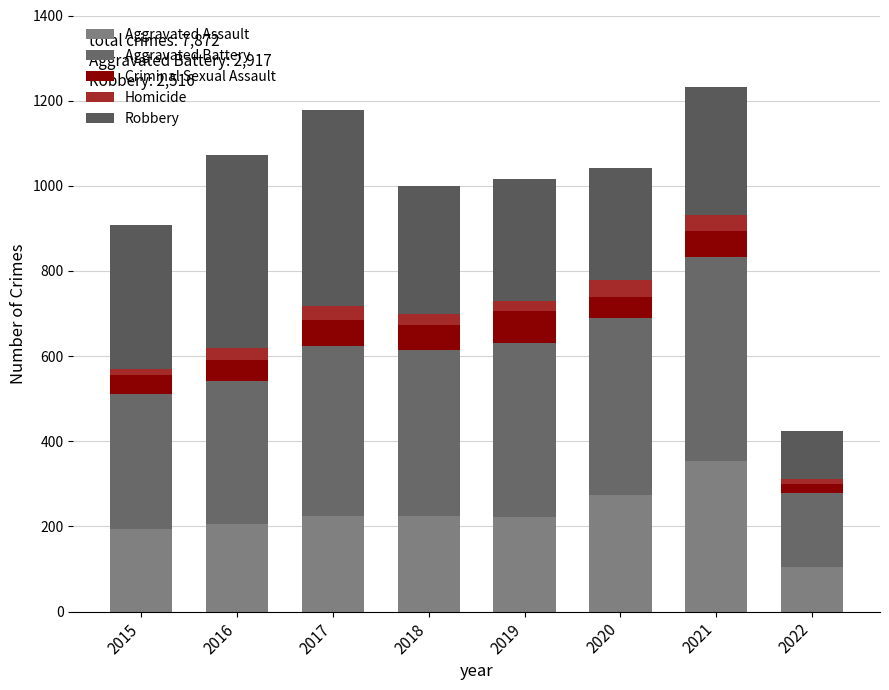

Are the bars horizontal?

No